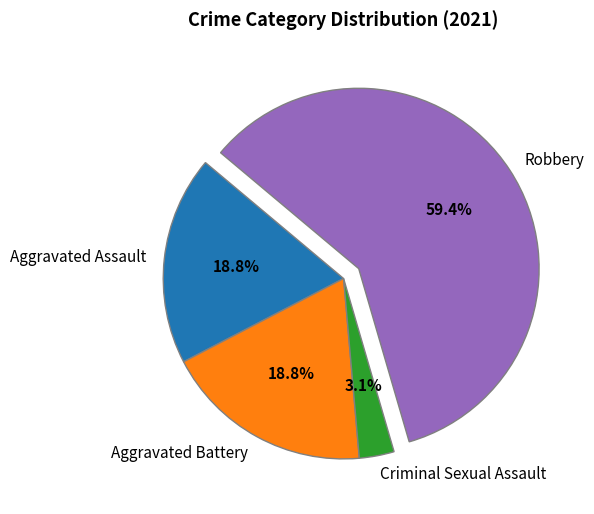

Which has a higher value, Criminal Sexual Assault or Aggravated Battery?

Aggravated Battery